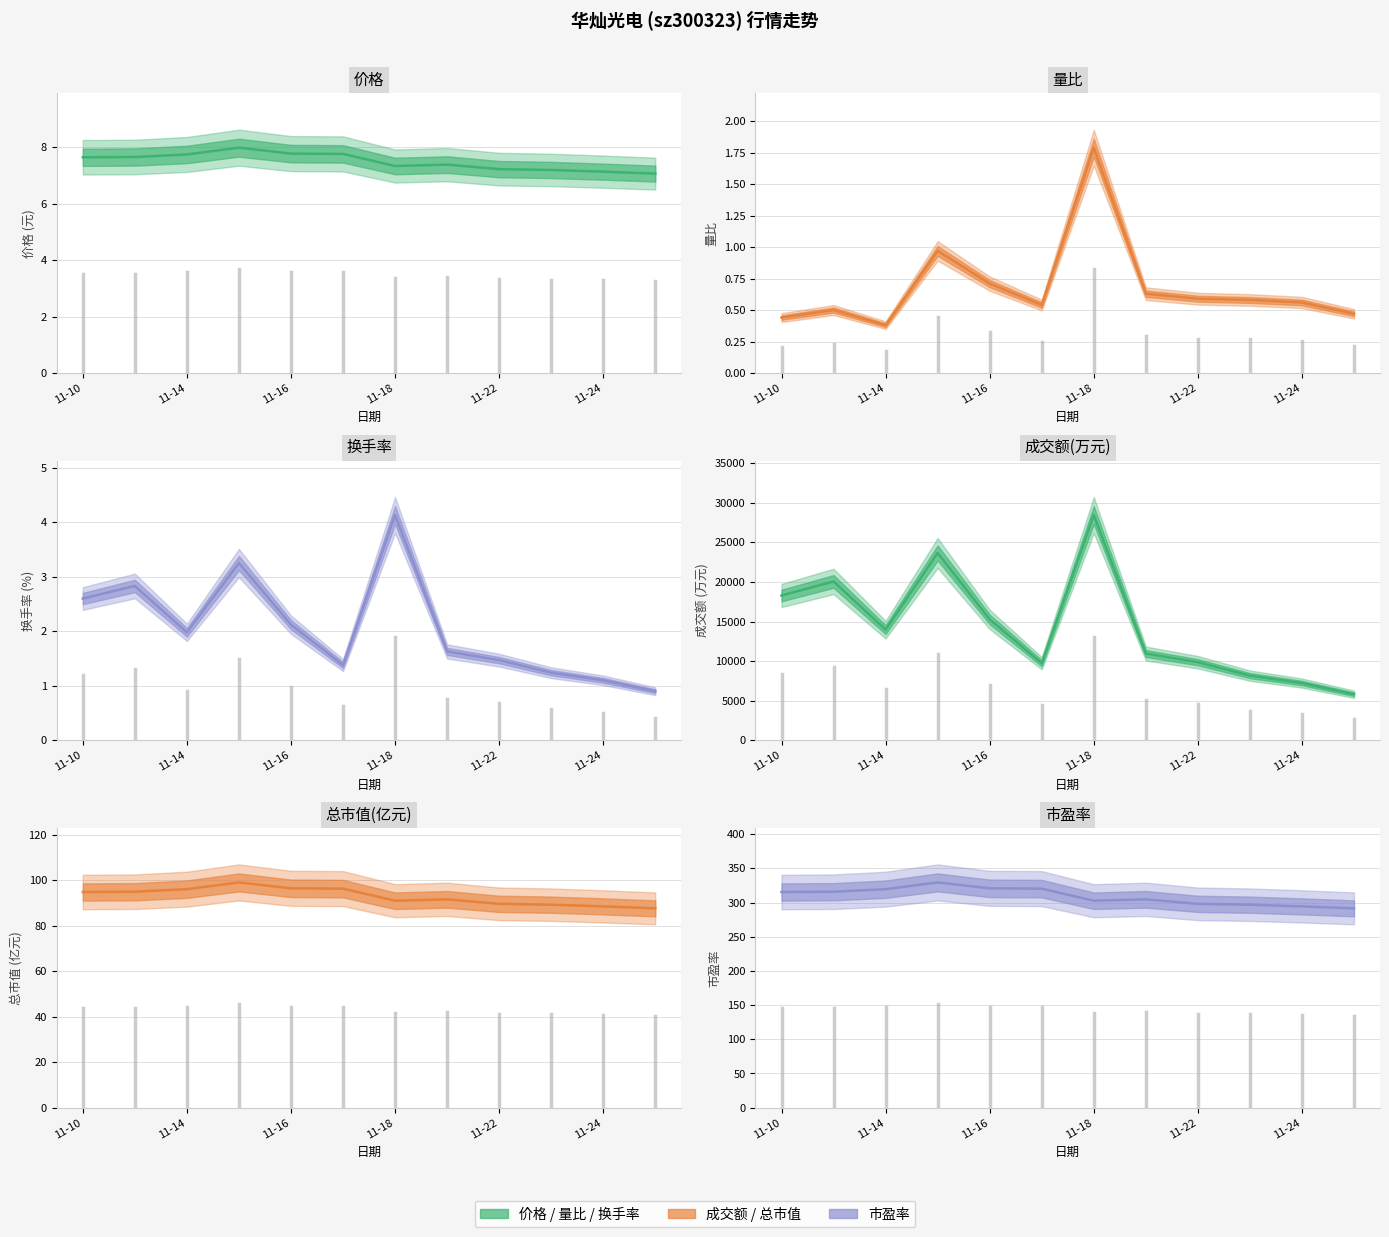

True or false: 换手率 and 价格 intersect in this chart.

False